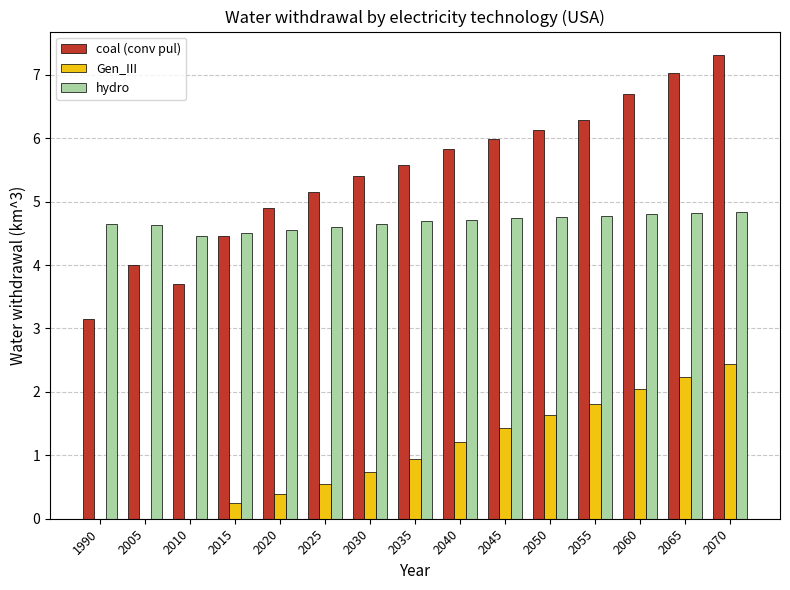

The value of coal (conv pul) at 2020 is 8.2. True or false?

False